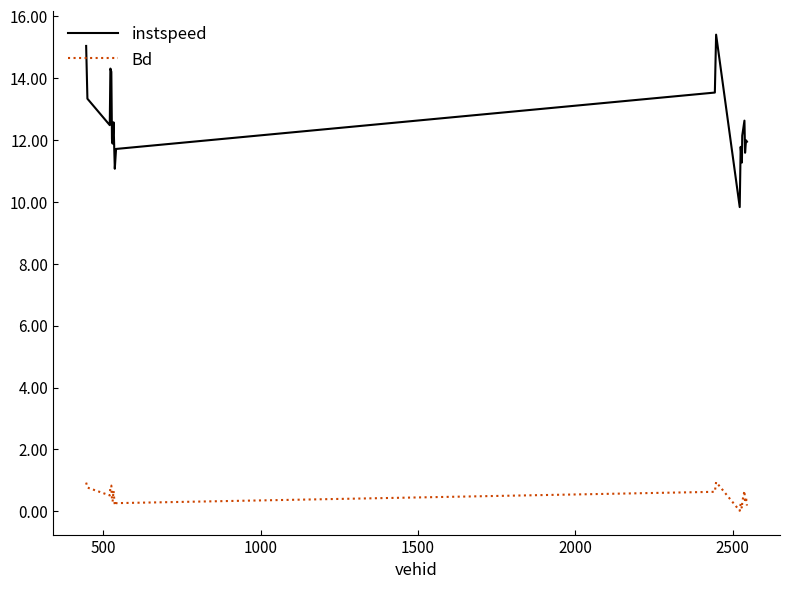

In Bd, how many points are lower than both neighbors (excluding endpoints)?

6